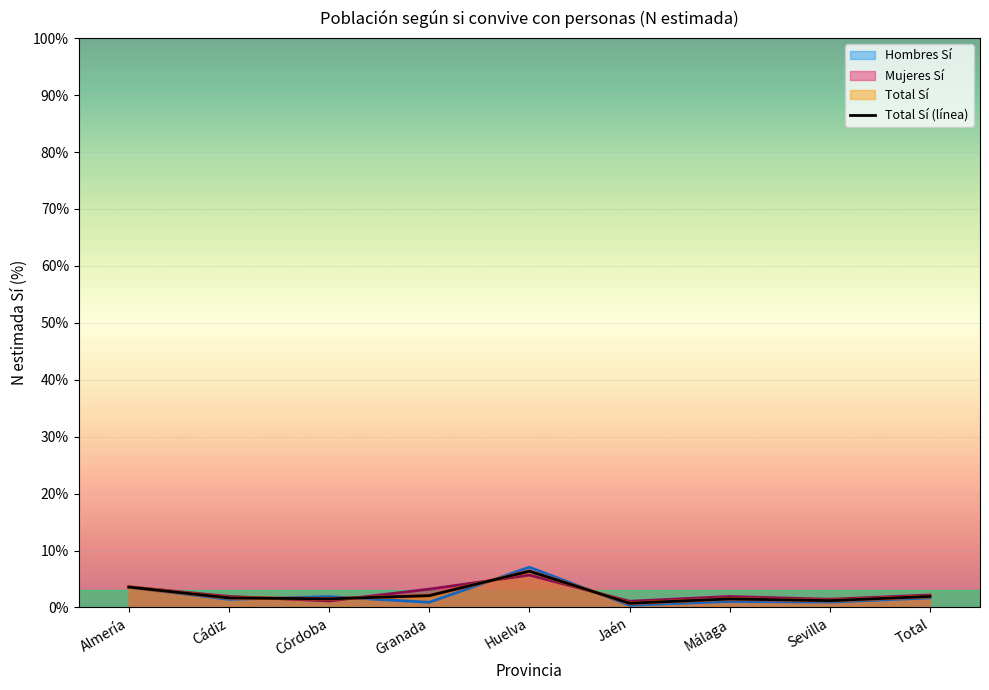

What is the greatest value displayed?

6.4